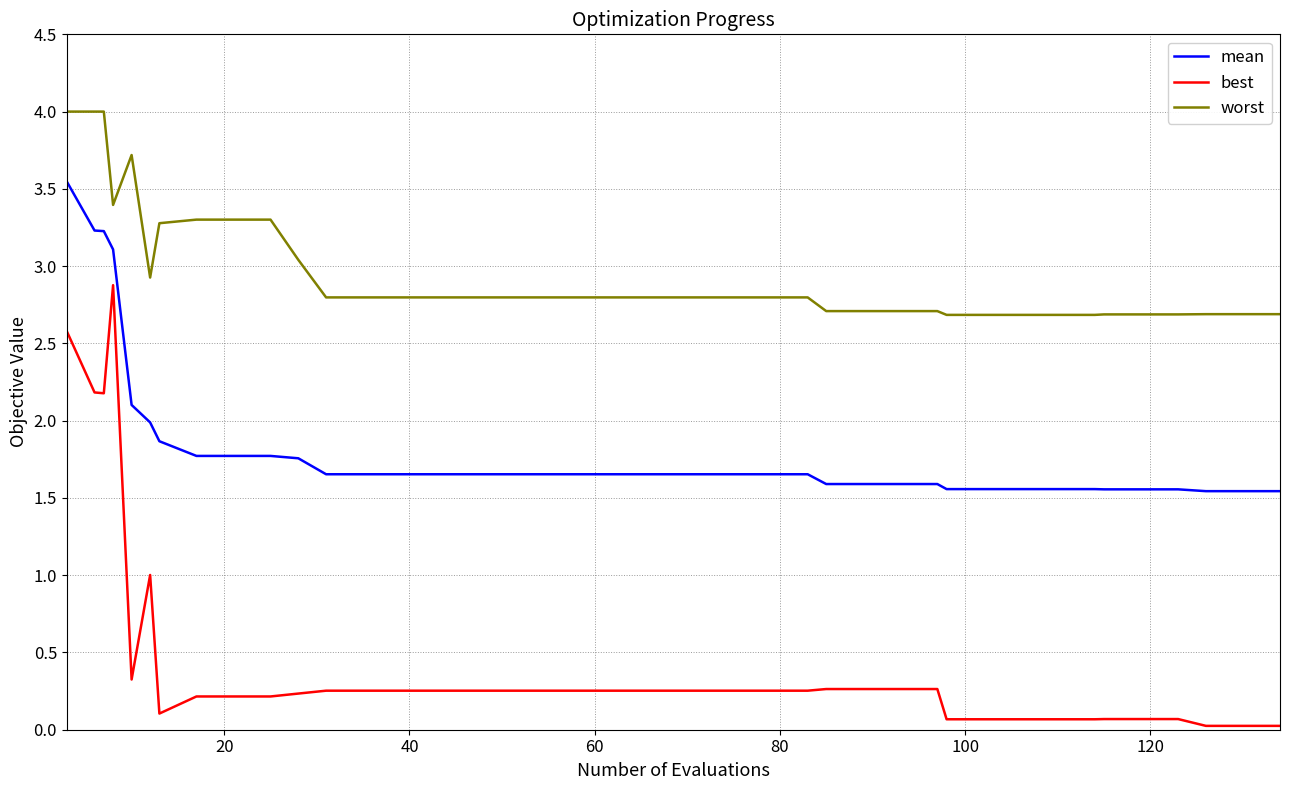

List the series in order of their overall mean, lowest first.

best, mean, worst